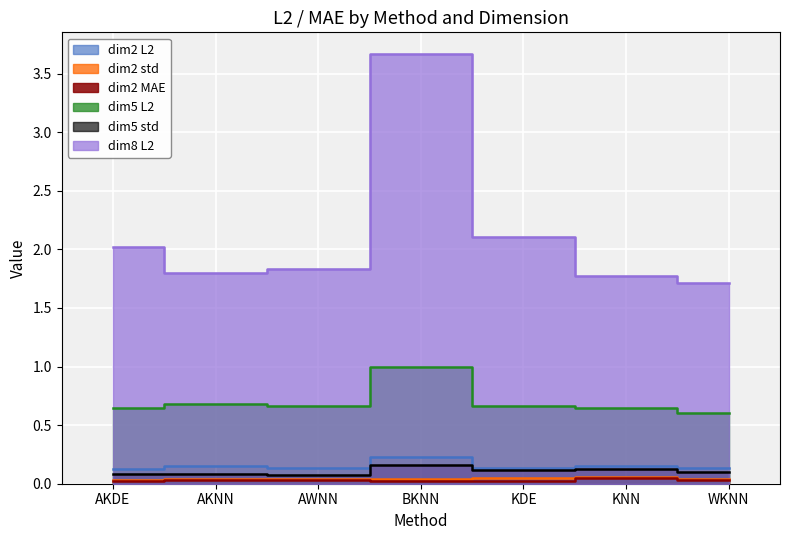

Reading left to right, what are all the values shown in this chart?

dim2_L2_col9: 0.1	0.2	0.1	0.2	0.1	0.1	0.1
dim2_std: 0.0	0.0	0.0	0.0	0.1	0.1	0.0
dim2_mae_col23: 0.0	0.0	0.0	0.0	0.0	0.0	0.0
dim5_L2_col9: 0.6	0.7	0.7	1.0	0.7	0.6	0.6
dim5_std: 0.1	0.1	0.1	0.2	0.1	0.1	0.1
dim8_L2_col9: 2.0	1.8	1.8	3.7	2.1	1.8	1.7